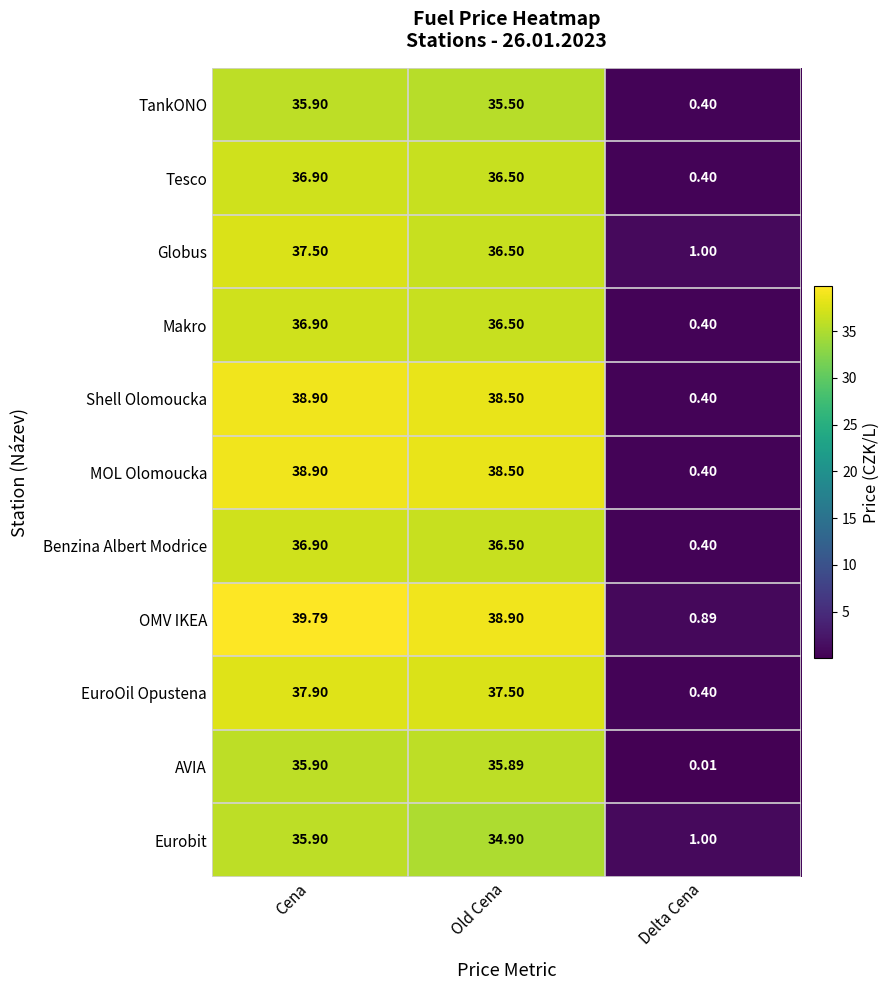

At which label does Benzina Albert Modrice first exceed 36?

Cena